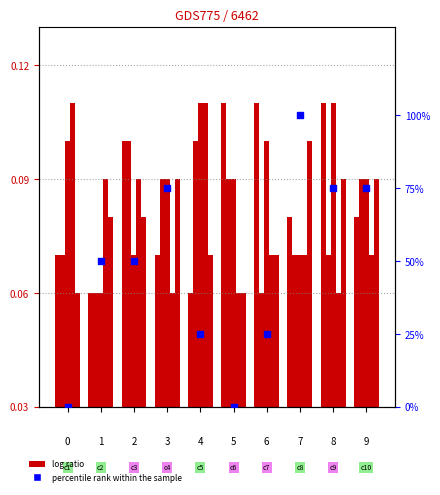

Which series reaches the maximum Y coordinate?

percentile rank within the sample